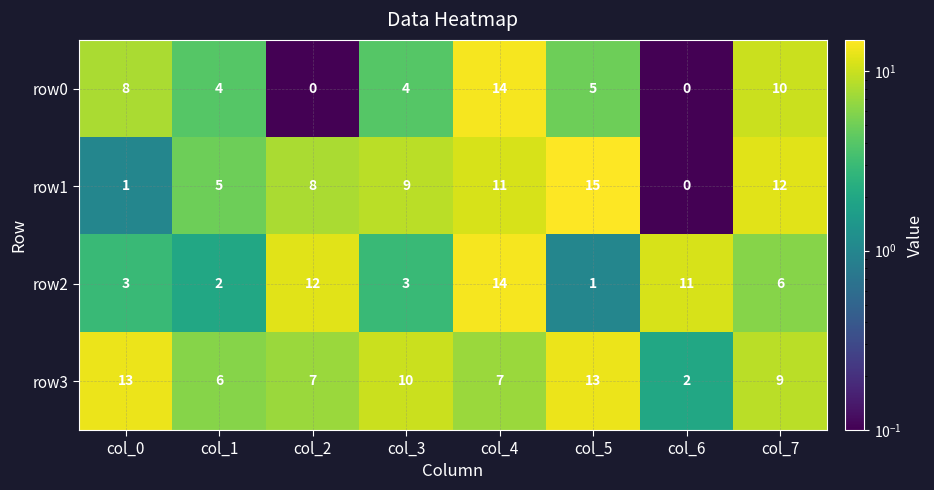

Which series has the largest total across all categories?

row3